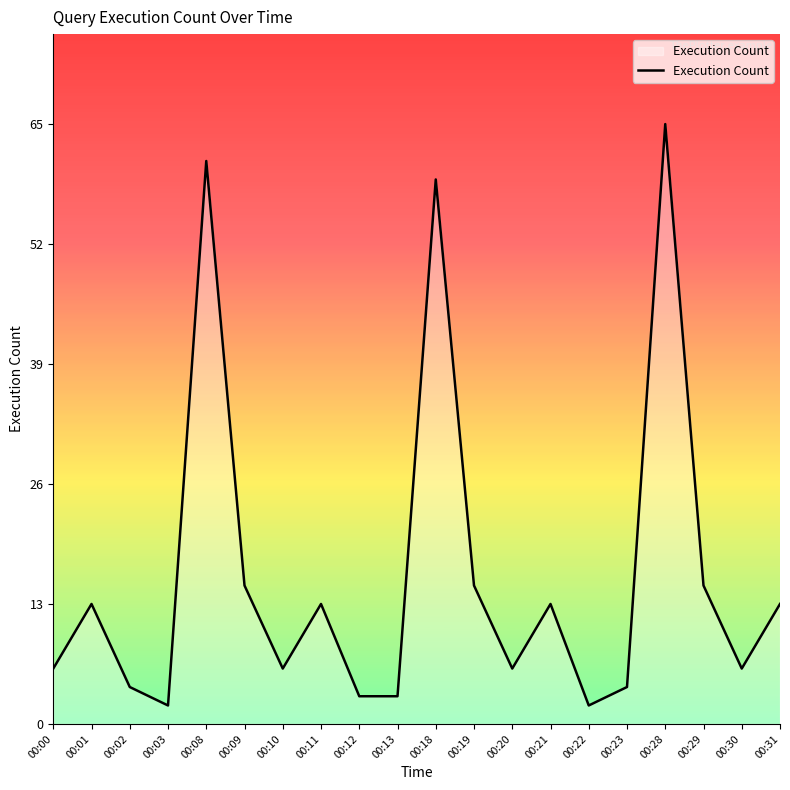

What is the change in value from 00:18 to 00:20?

-53